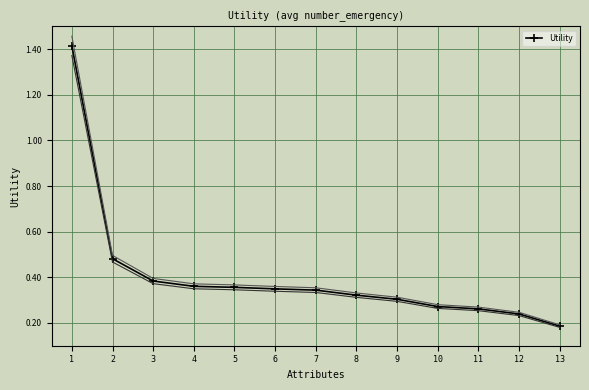

Which label corresponds to the largest value in the chart?

1